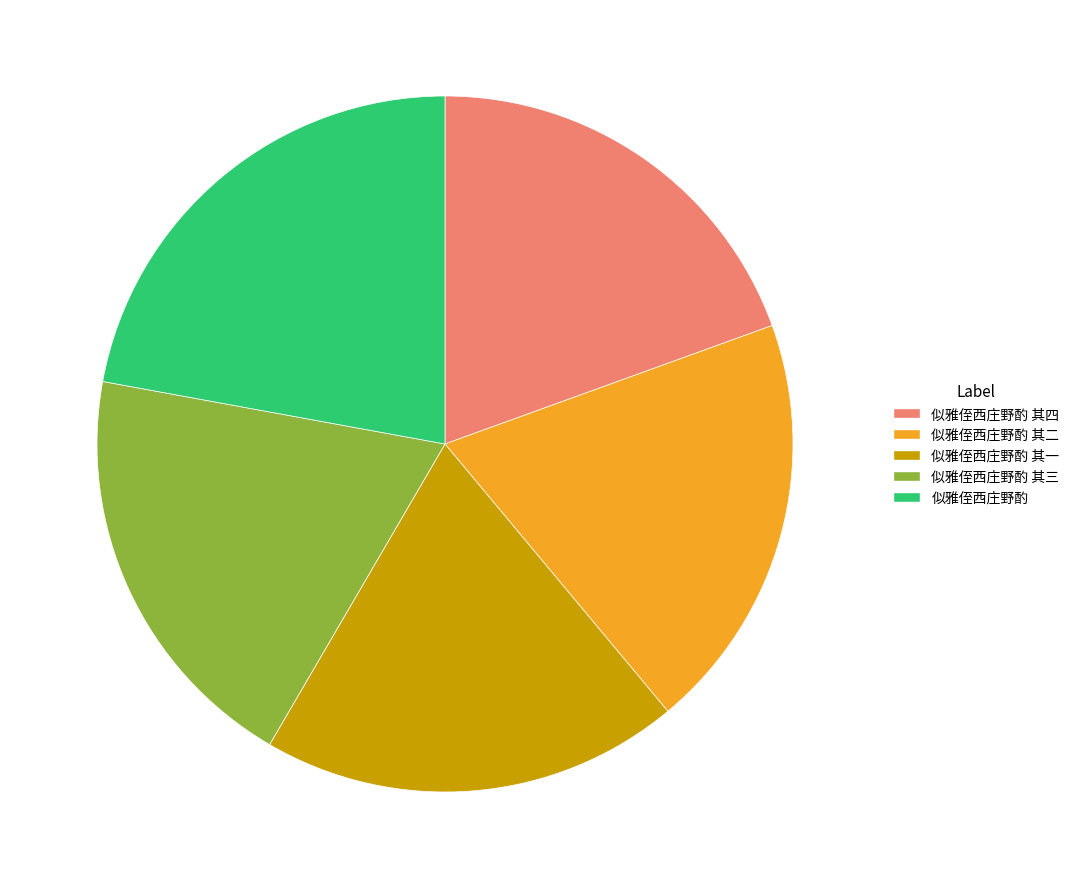

Approximately how many times larger is the value at 似雅侄西庄野酌 其二 compared to 似雅侄西庄野酌 其四?

1.0